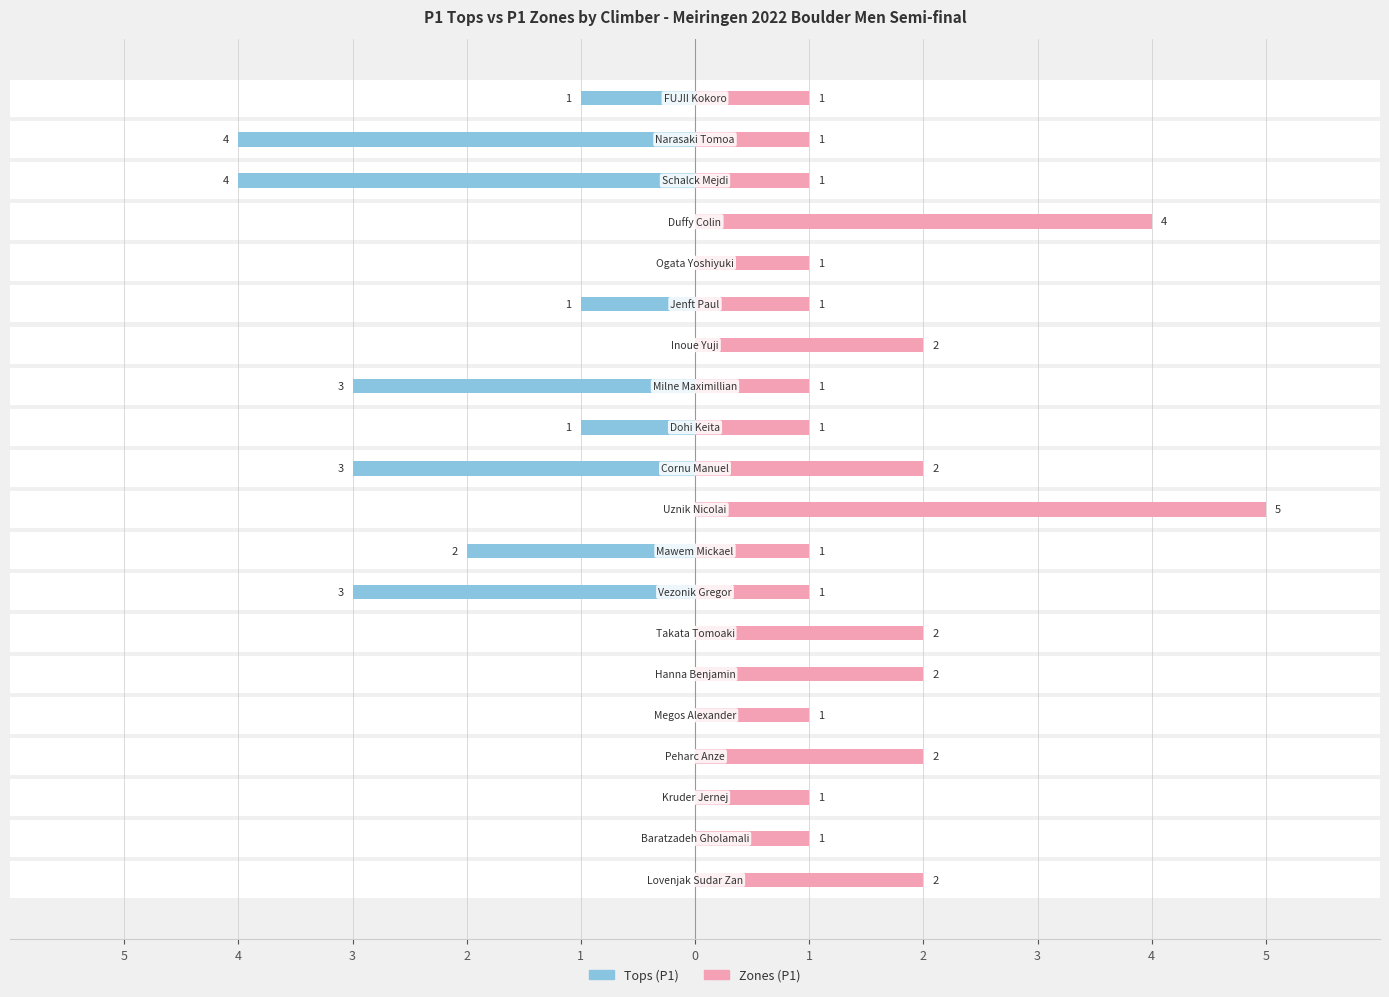

Reading left to right, transcribe all the data shown in this chart.

Tops: -1	-4	-4	0	0	-1	0	-3	-1	-3	0	-2	-3	0	0	0	0	0	0	0
Zones: 1	1	1	4	1	1	2	1	1	2	5	1	1	2	2	1	2	1	1	2